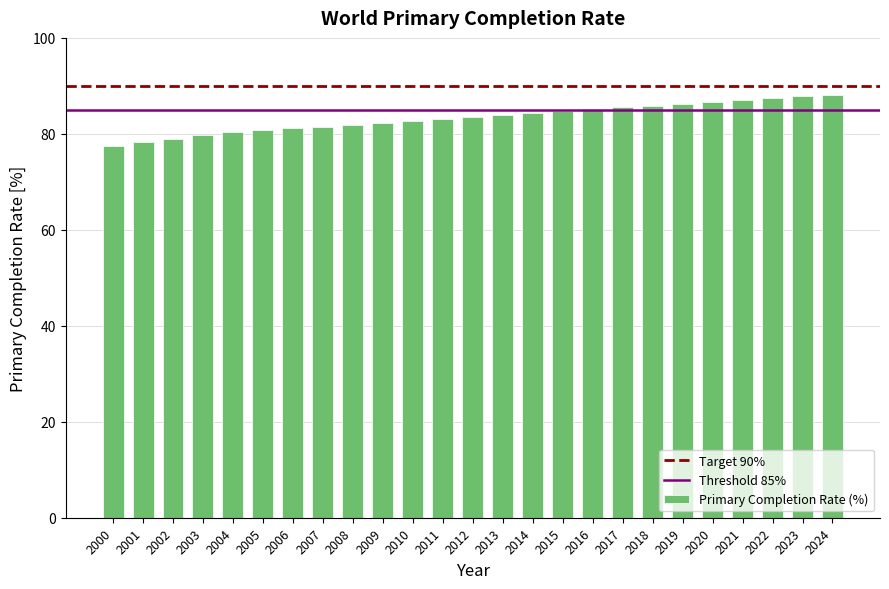

Does the chart contain any negative values?

No